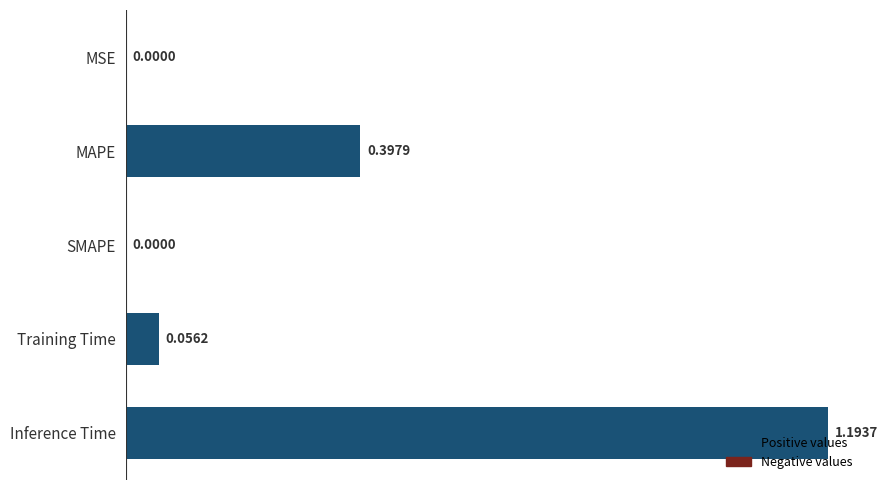

What is the change in value from MSE to MAPE?

+0.4